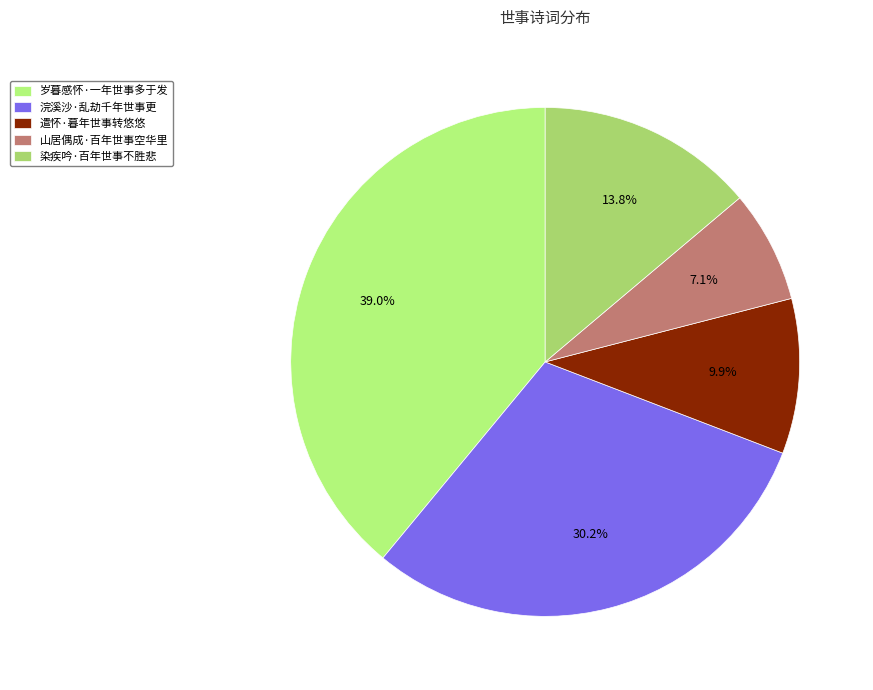

Combined, do 染疾吟·百年世事不胜悲 and 遣怀·暮年世事转悠悠 account for over 50%?

No